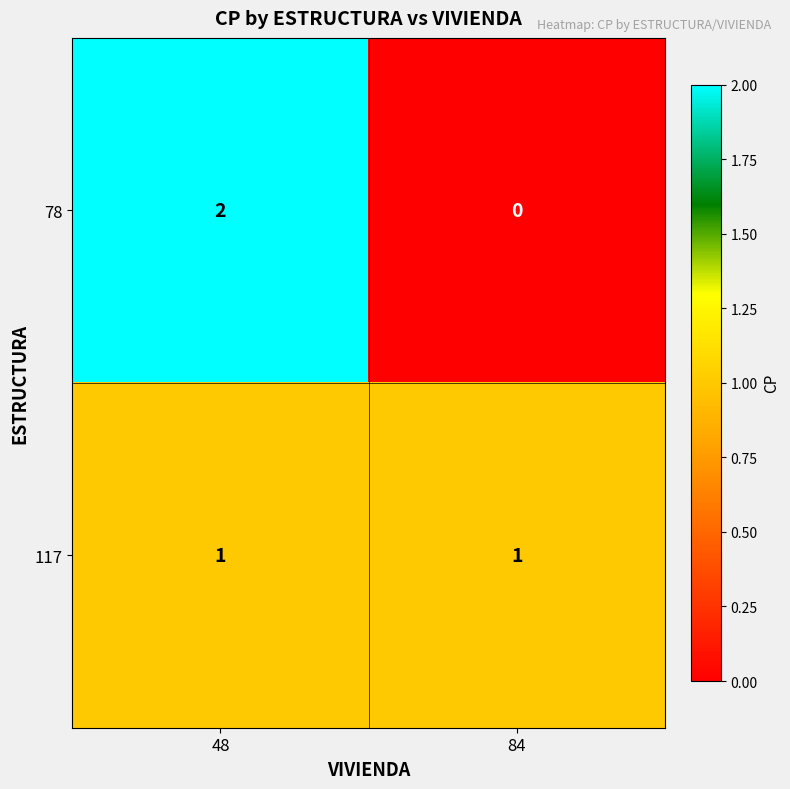

Reading left to right, what are all the values shown in this chart?

78: 2	0
117: 1	1